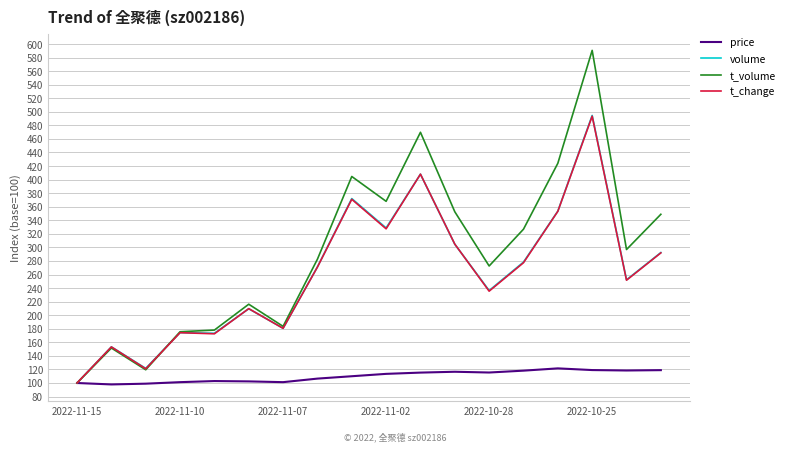

At how many categories does at least one series exceed 449?

2